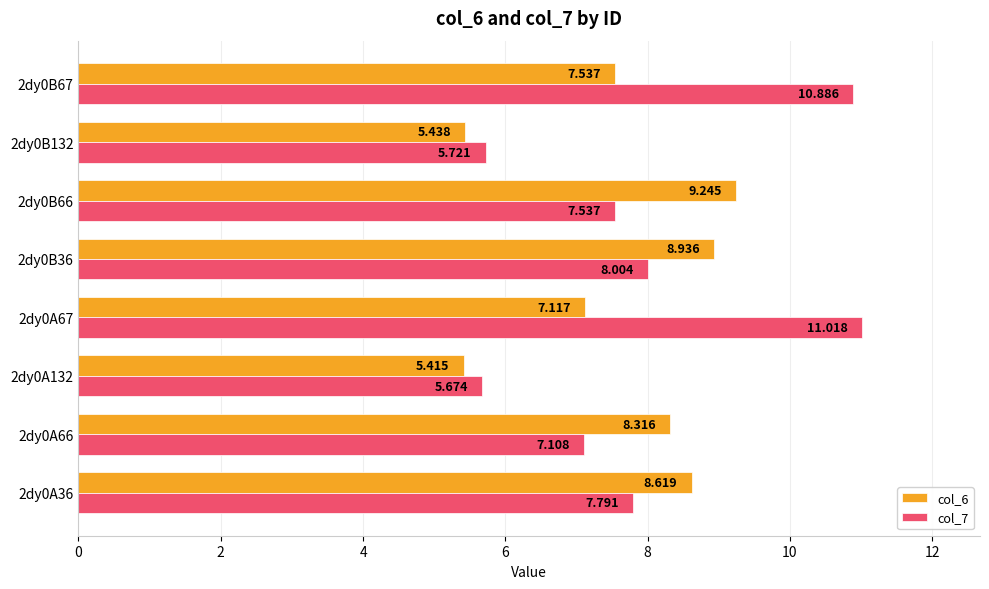

Is the value of col_6 at 2dy0B66 greater than the value of col_7 at 2dy0B66?

Yes